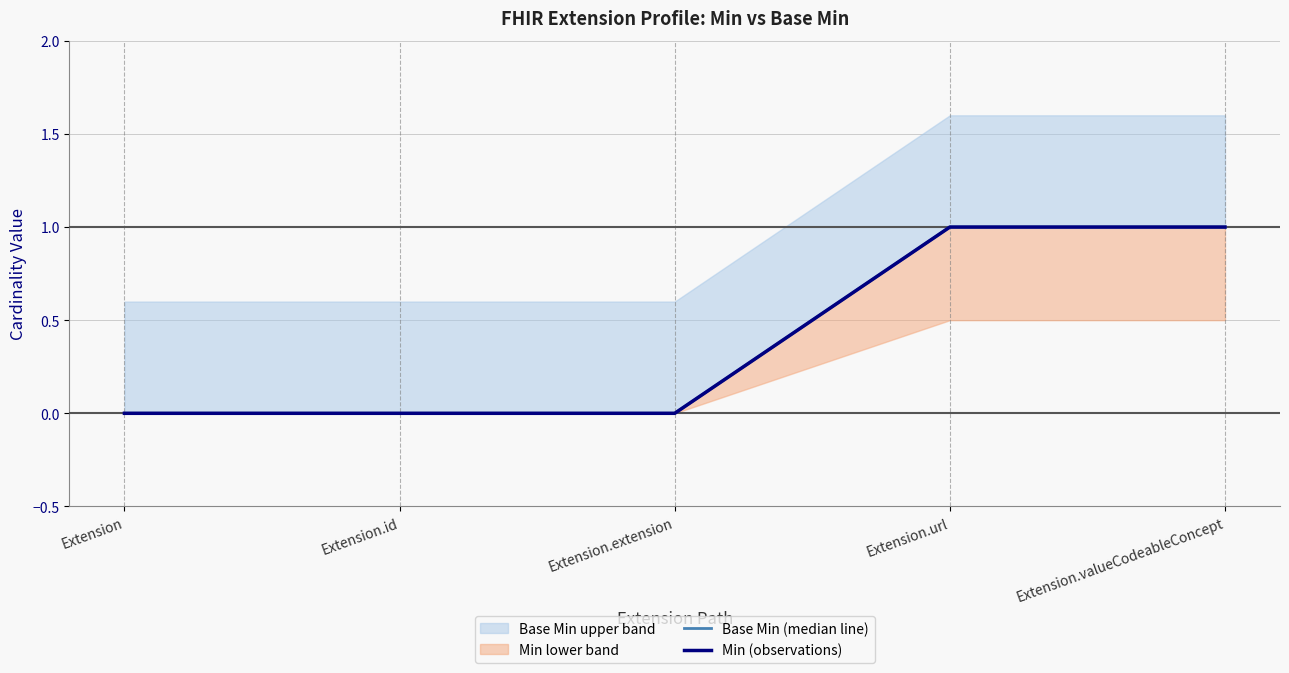

What is the difference between the maximum and second lowest values in the Min (observations) series?

1